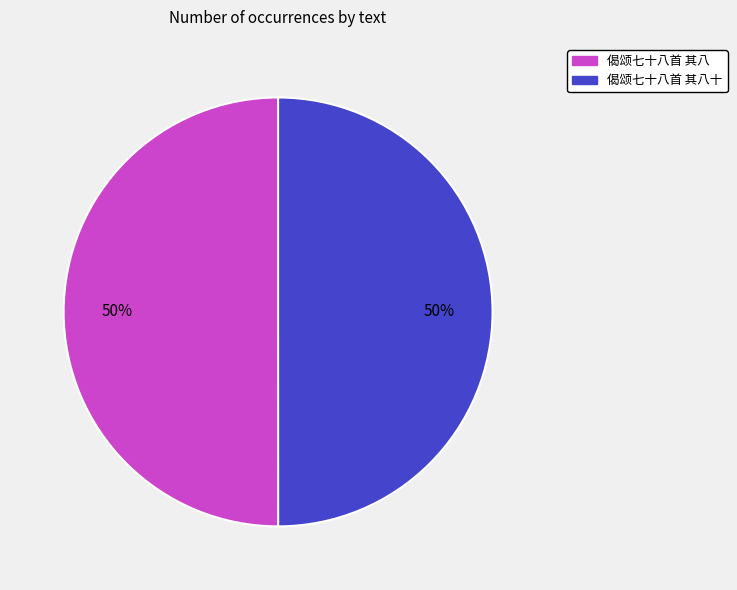

To the nearest percent, what is the combined percentage of 偈颂七十八首 其八 and 偈颂七十八首 其八十?

100%